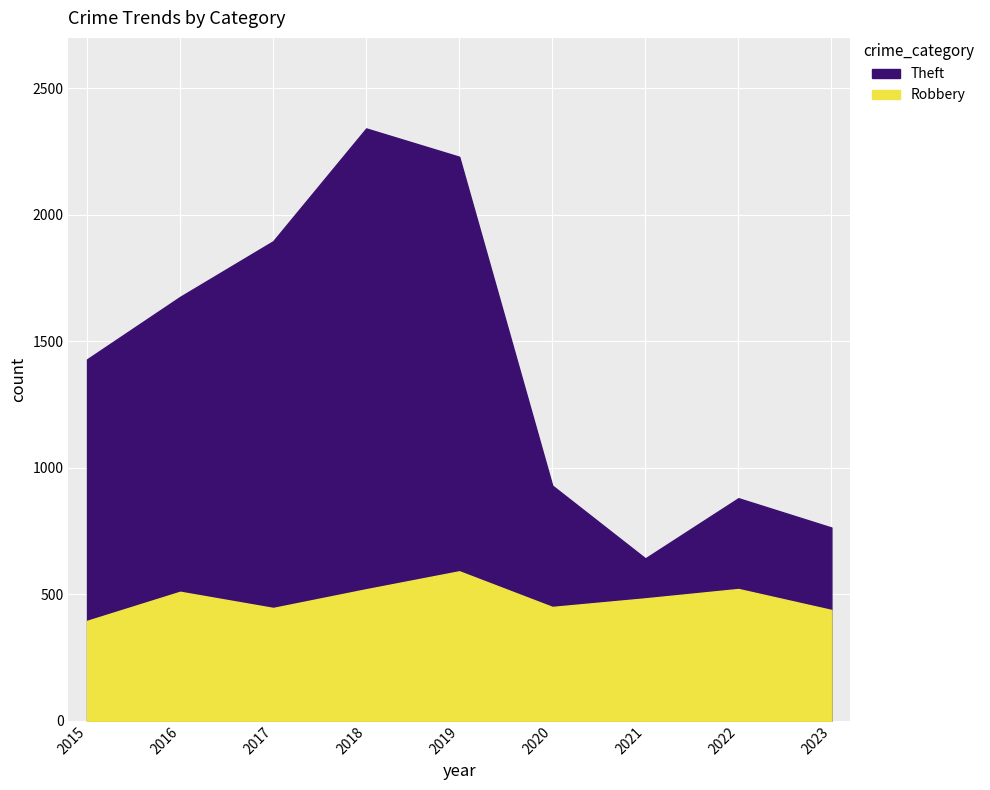

Does the chart display data point markers on the line(s)?

No